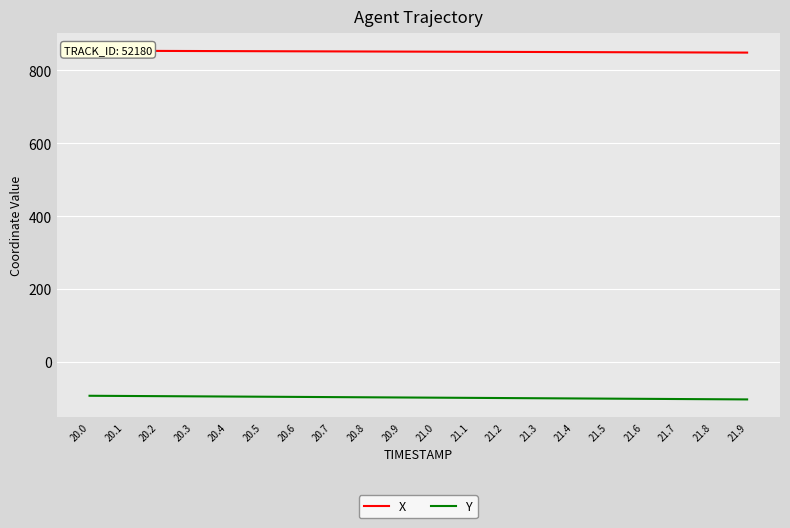

What is the smallest value displayed?

-102.4